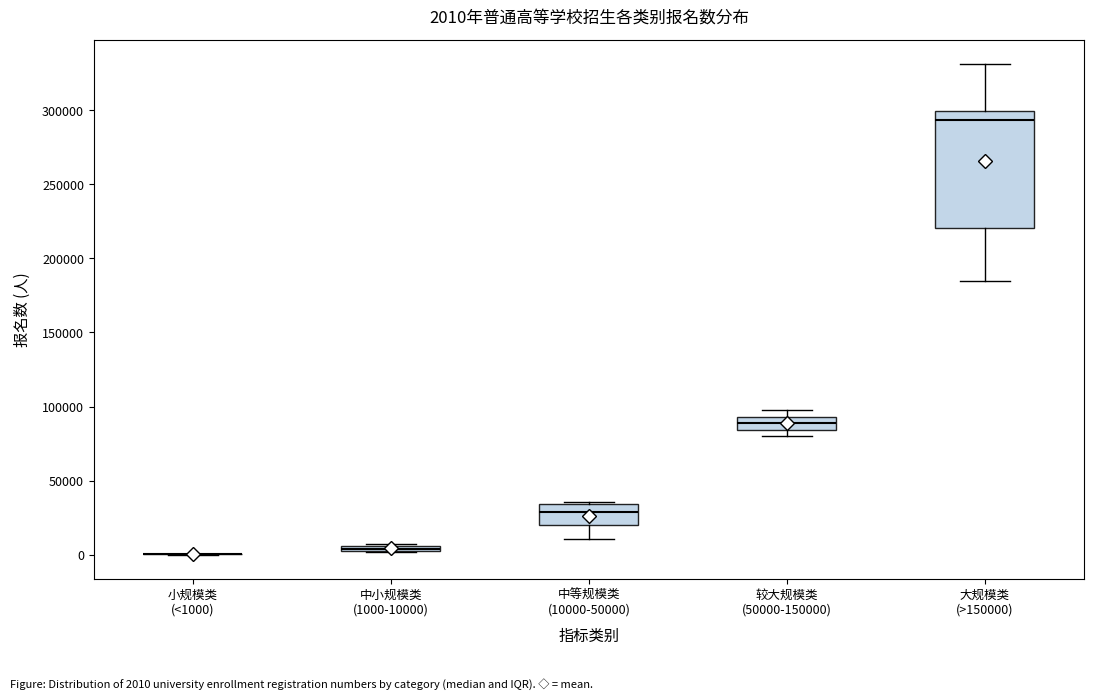

Comparing the boxes themselves (not the whiskers), which one is the tallest?

大规模类 (>150000)